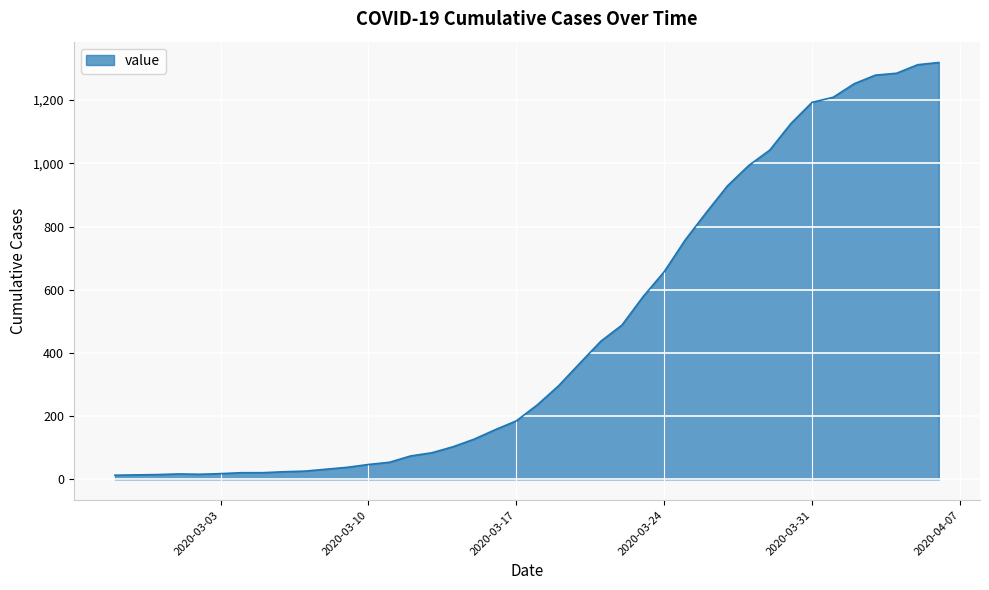

What is the difference between the maximum and minimum values?

1306